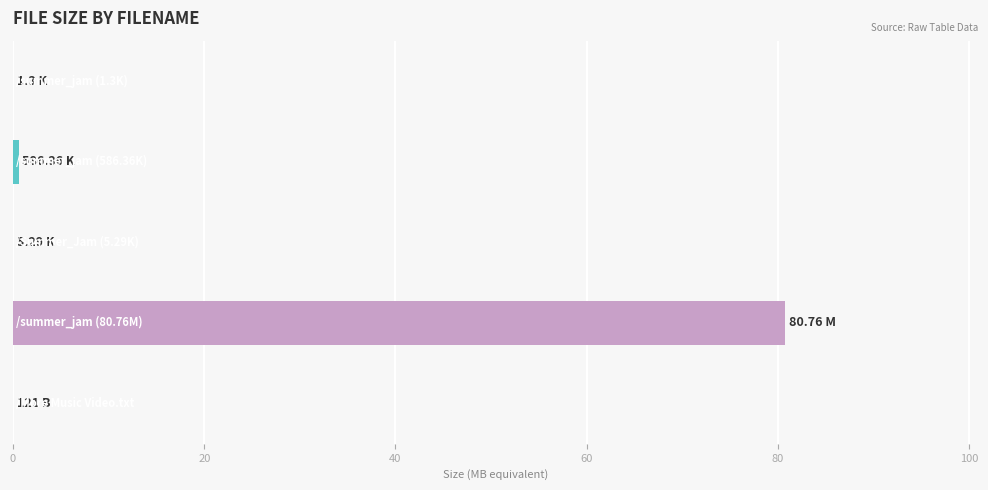

What is the sum of all values?

81.3